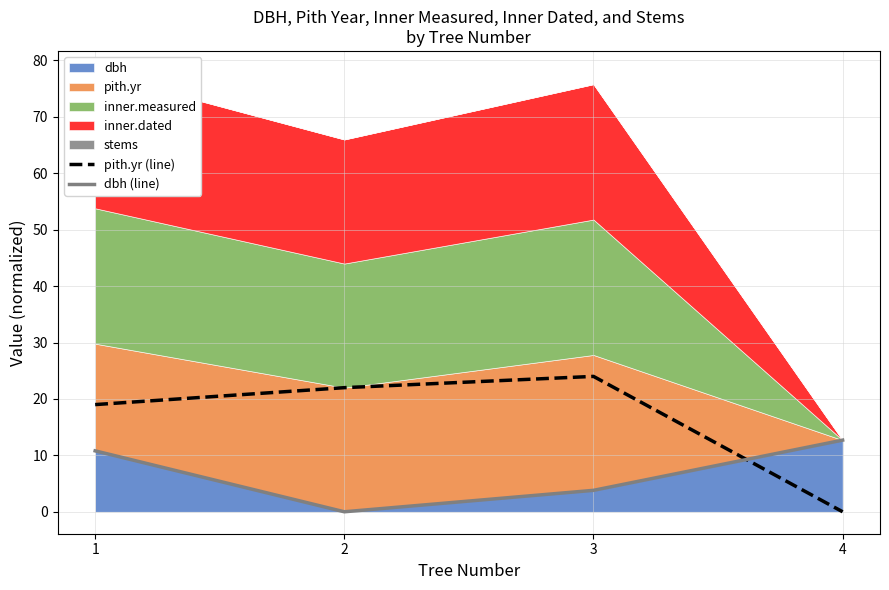

At which category does dbh (line) reach its first local valley?

2